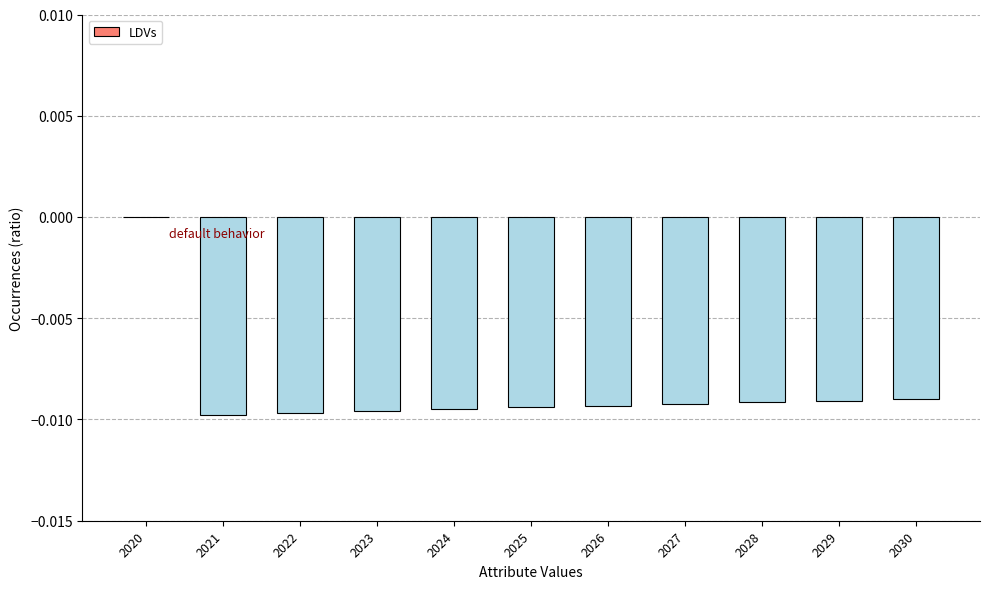

Between 2023 and 2030, which is larger?

2030